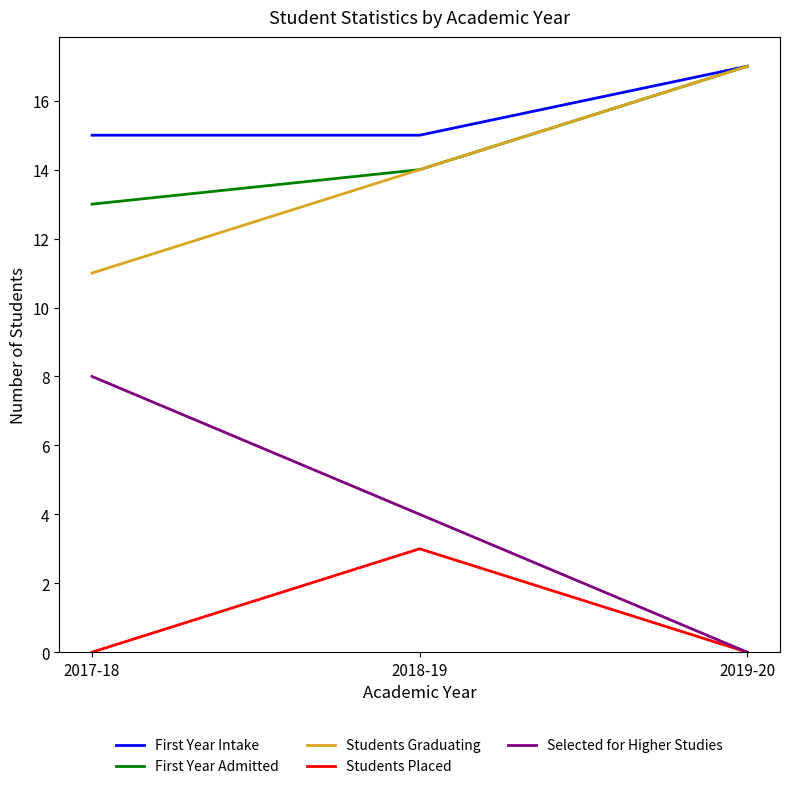

How many lines are shown in the chart?

5